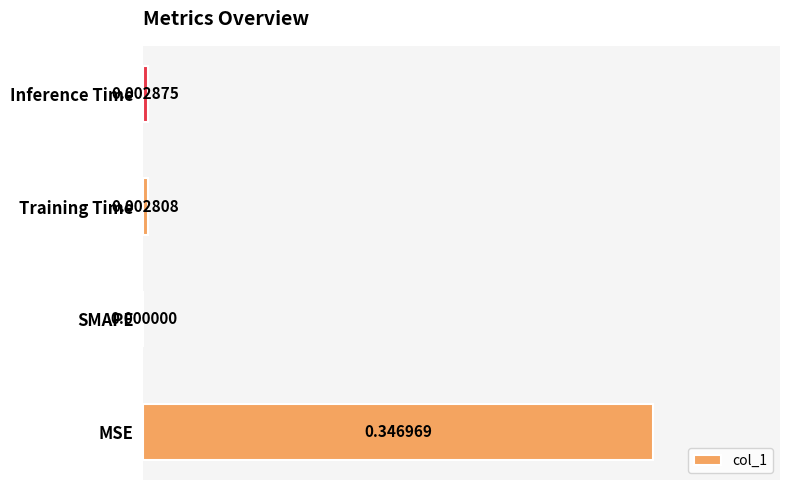

What is the sum of all values?

0.4